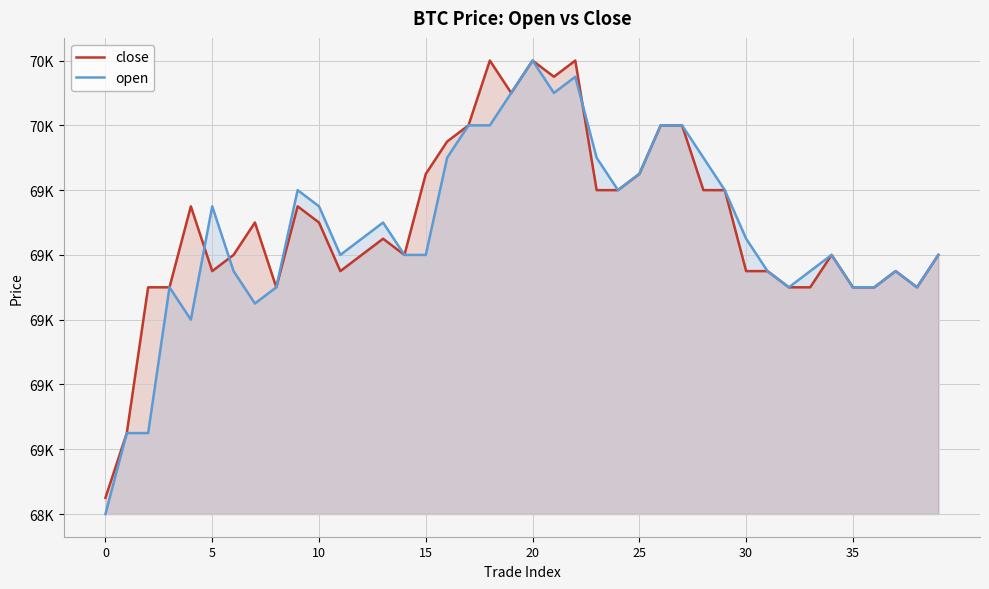

Between 14 and 10, which is larger?

10